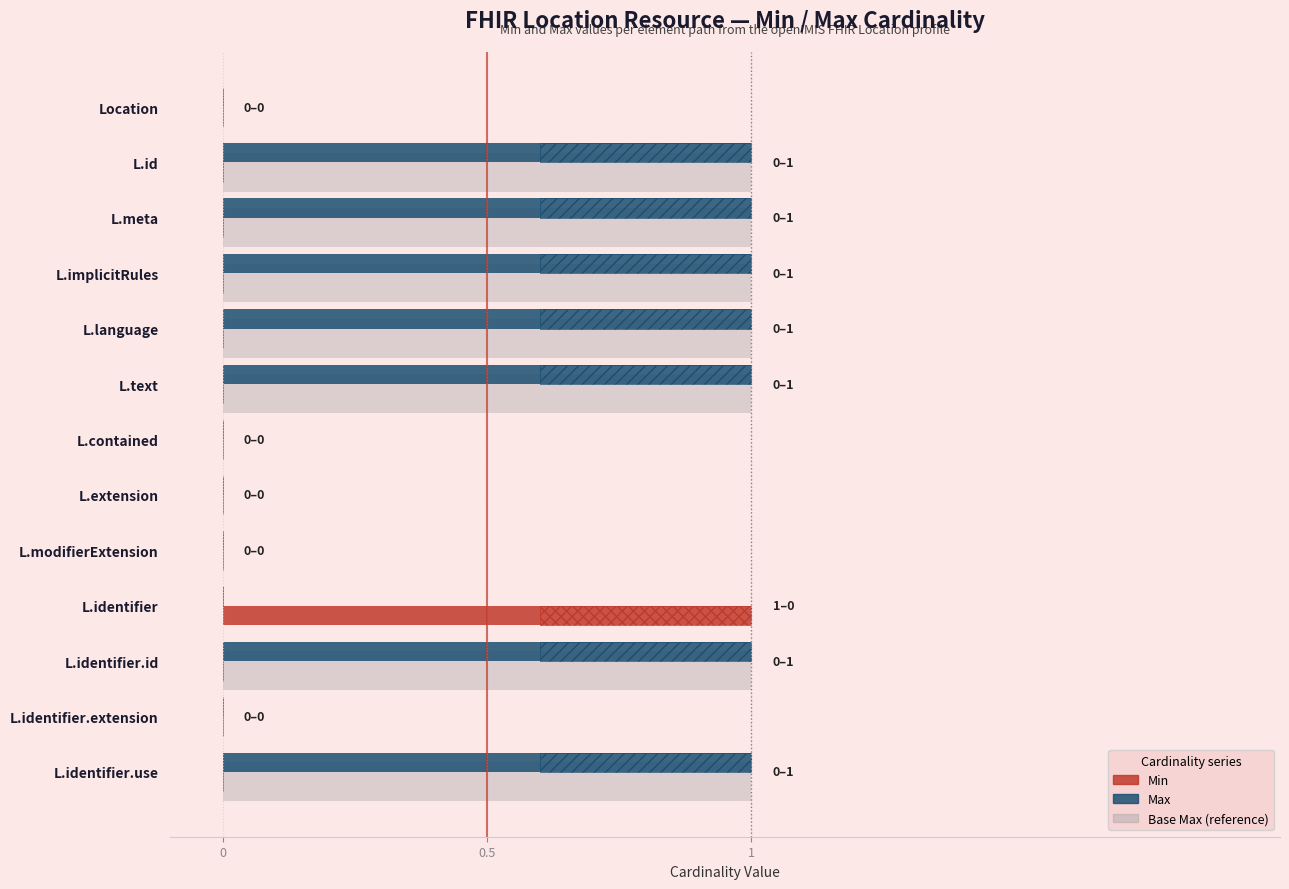

True or false: Base Max (reference) has a value of 0 at Location.

False